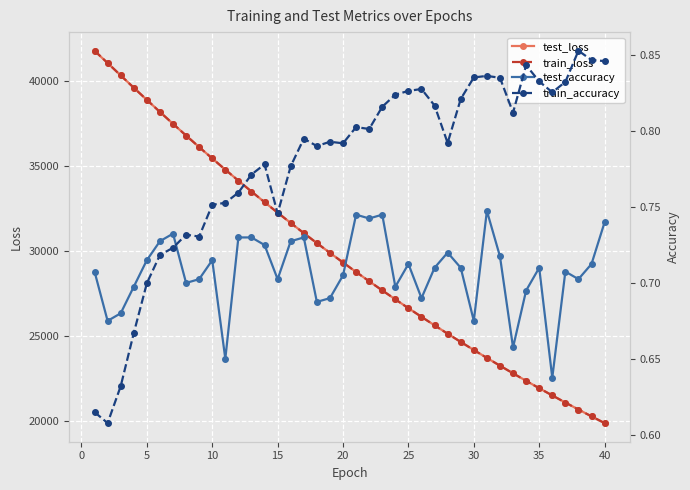

How many test_accuracy values are between 0 and 1?

40